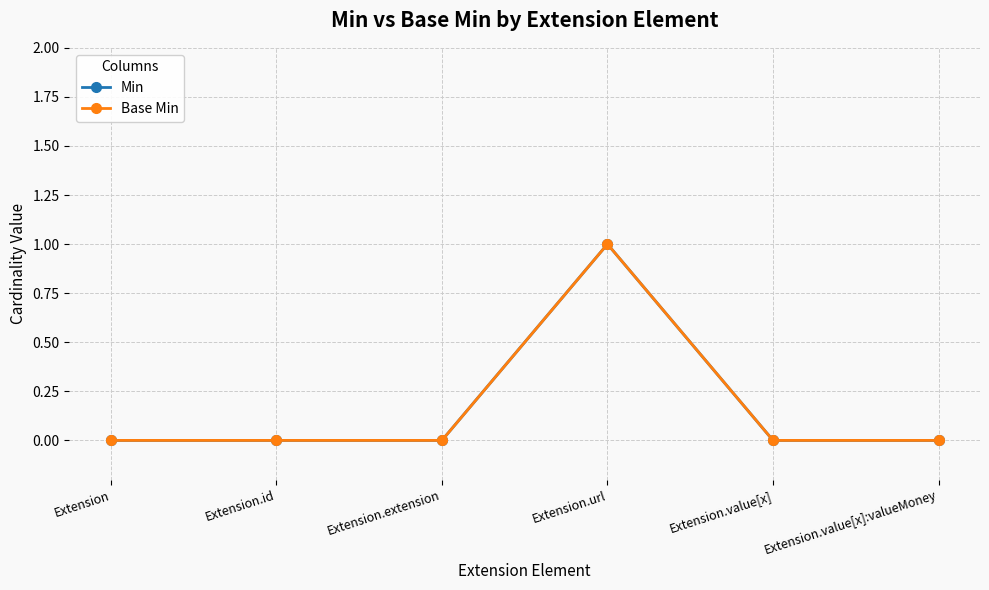

Does the chart have visible grid lines?

Yes